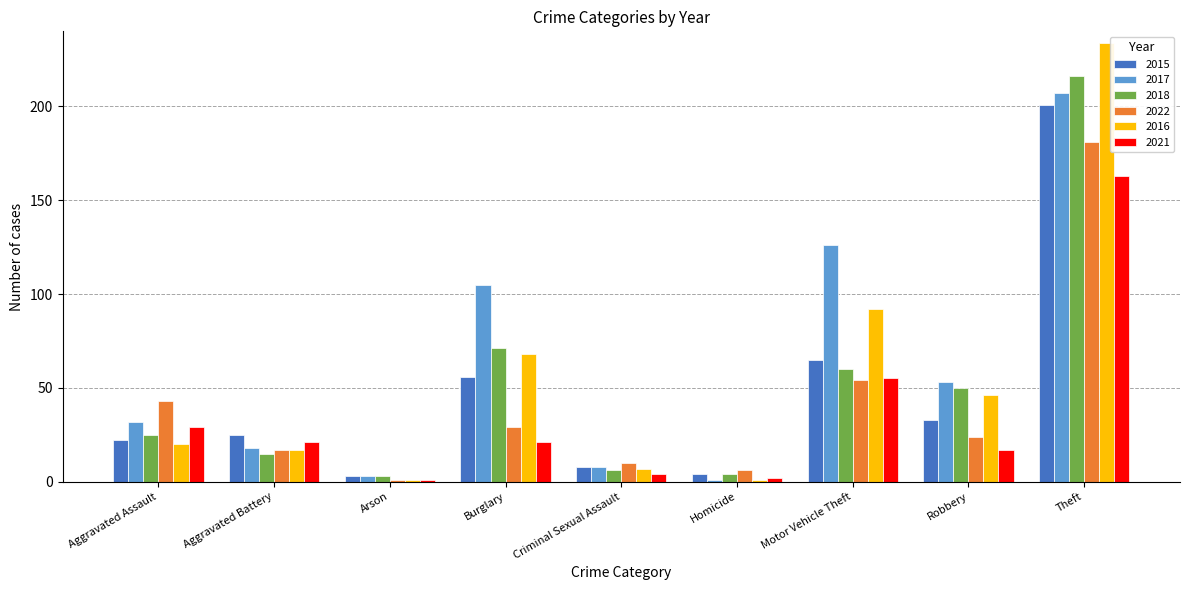

What is the difference between the maximum and minimum values in the 2022 series?

180